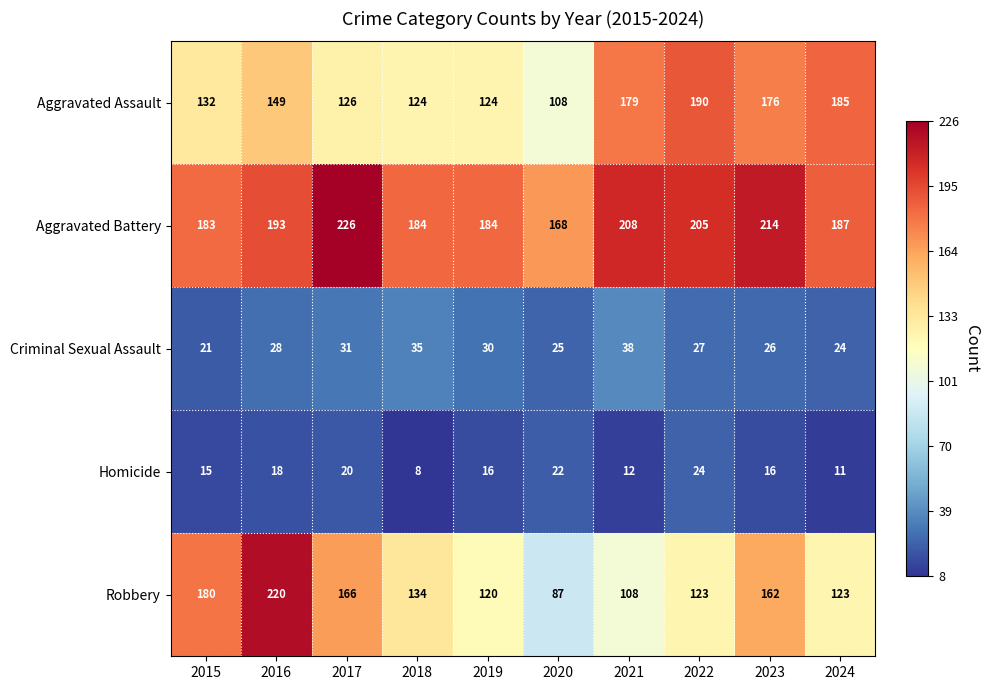

What is the total value across all series at 2023?

594